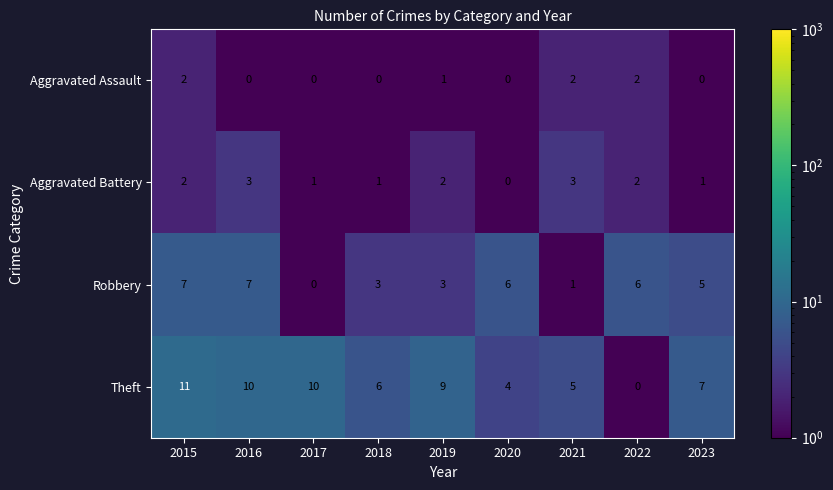

Read the Robbery value at 2022.

6